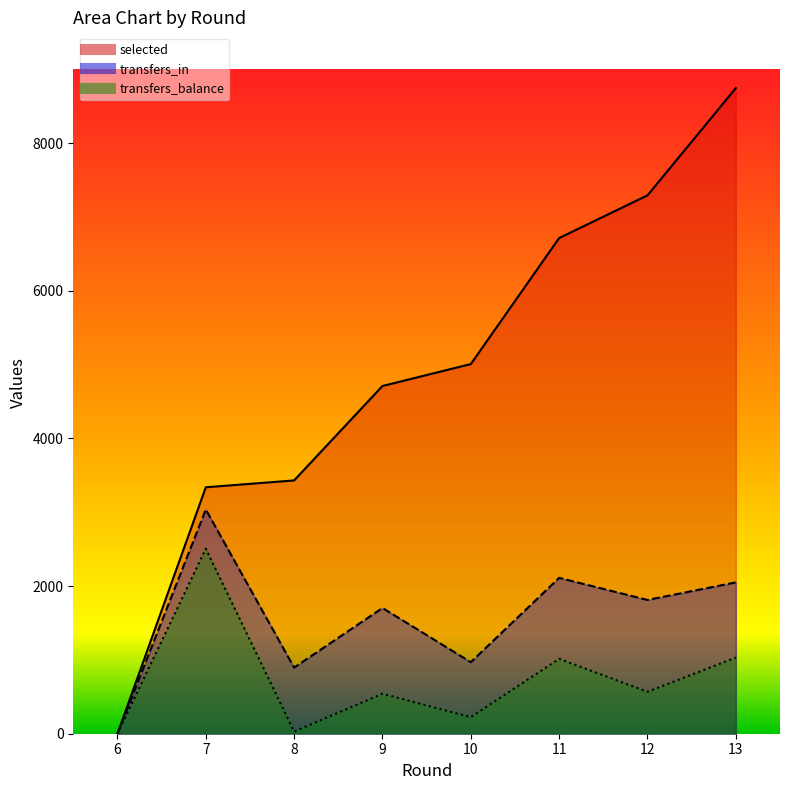

What are all the series names shown in the legend?

selected, transfers_in, transfers_balance